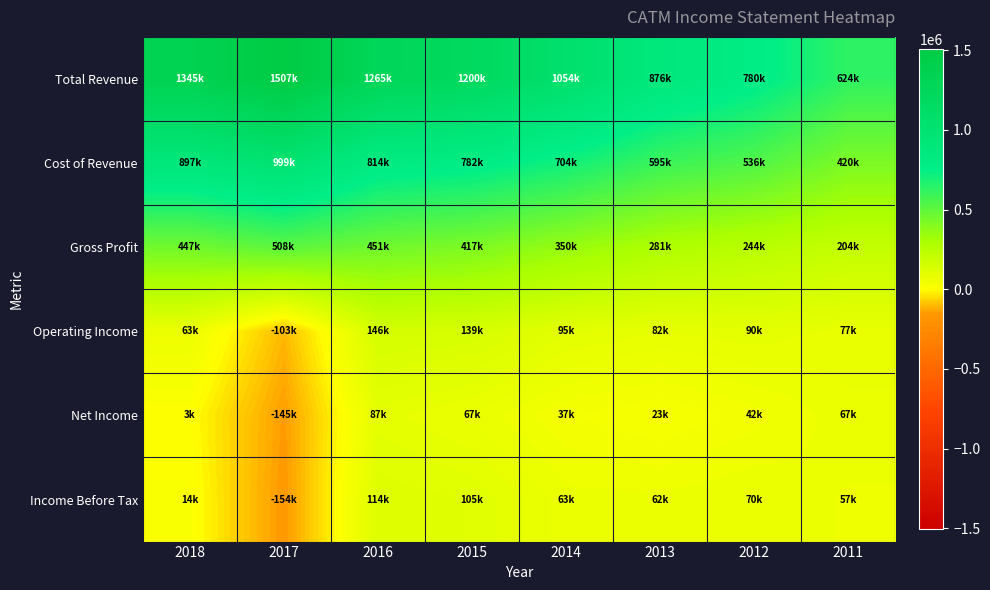

What is the smallest value displayed?

-154600